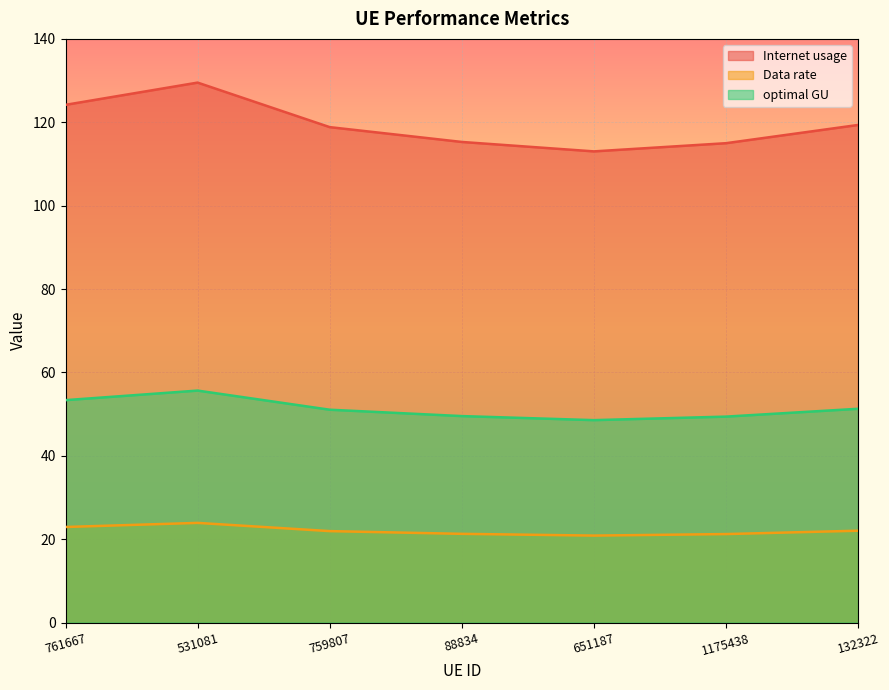

Reading left to right, what are all the values shown in this chart?

Internet usage: 124.2	129.5	118.8	115.3	113.0	115.0	119.4
Data rate: 22.9	23.9	21.9	21.3	20.9	21.2	22.0
optimal GU: 53.3	55.6	51.0	49.5	48.5	49.4	51.3